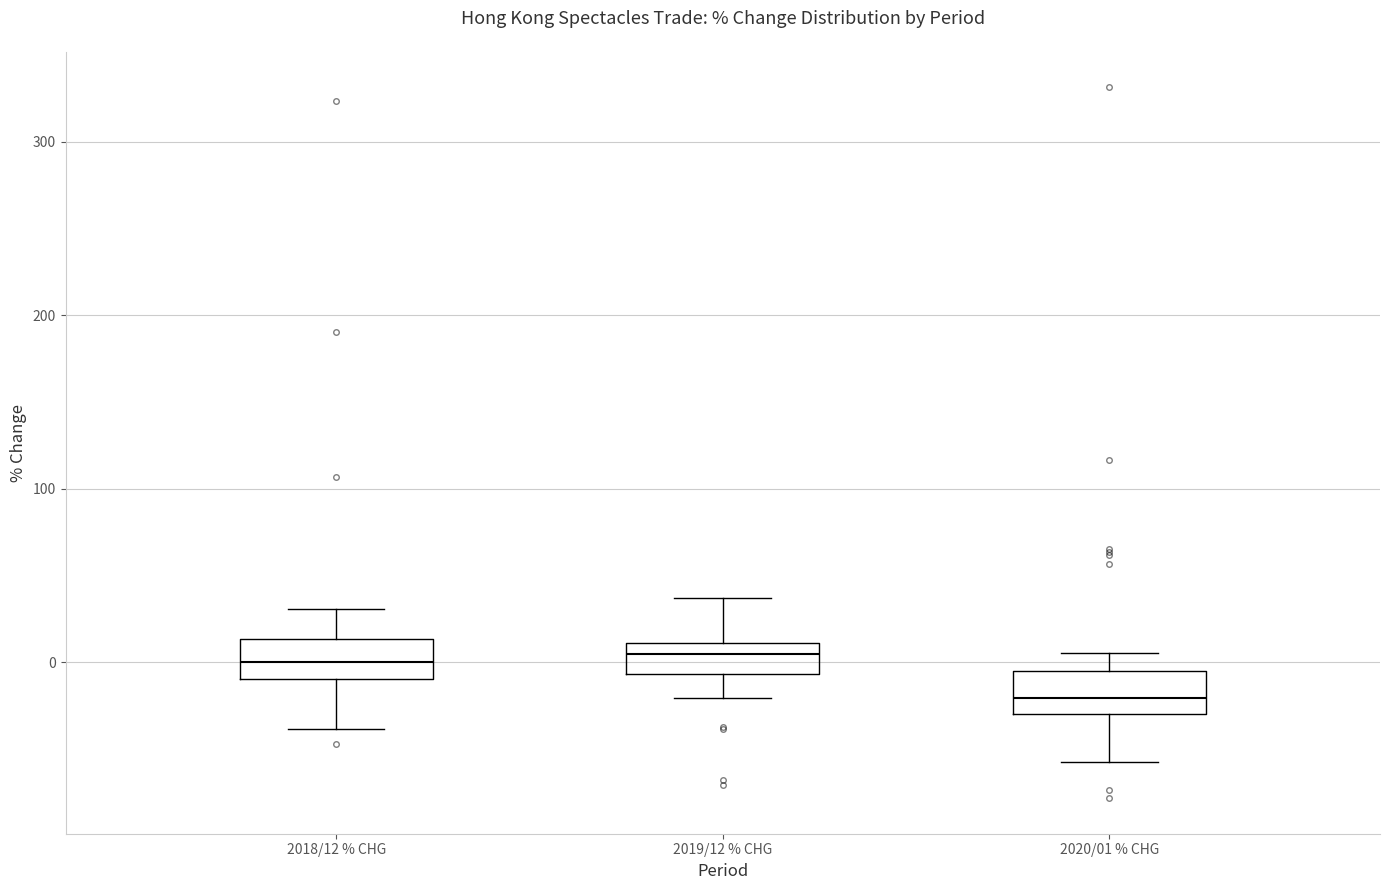

Where does the upper whisker of the box for 2018/12 % CHG end on the y-axis? The values are not printed on the chart, so give them approximately, as read against the axis.

30